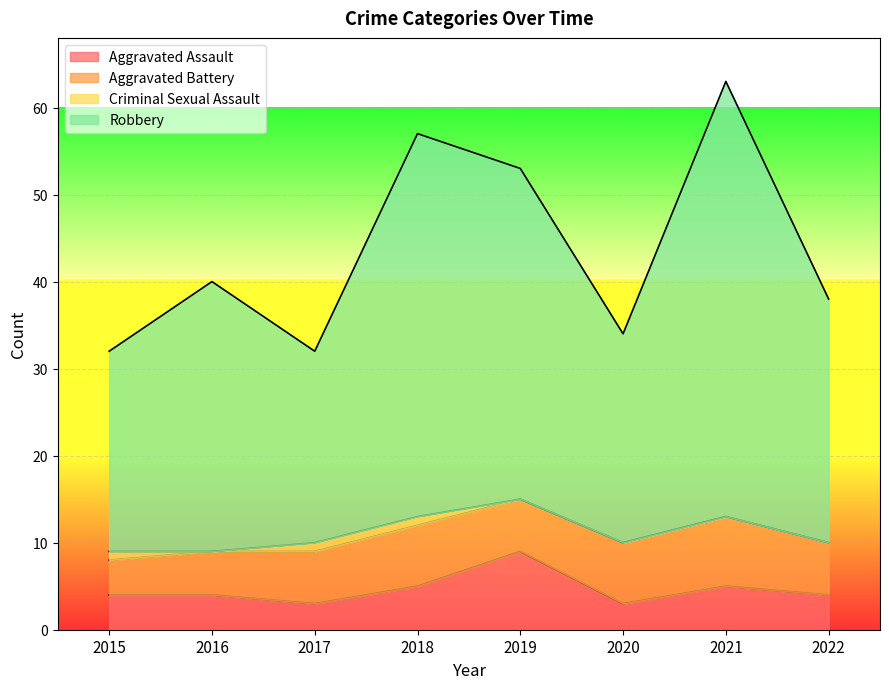

At which category is the sum across all series the highest?

2021